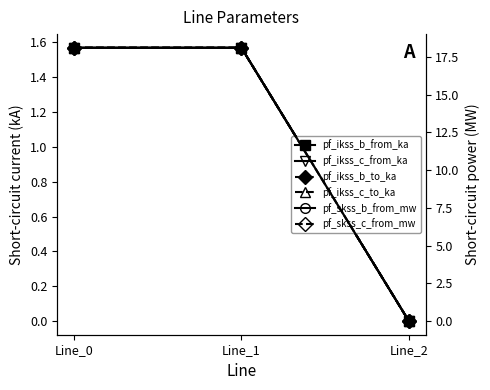

What is the difference between the pf_skss_b_from_mw values at Line_0 and Line_2?

18.1